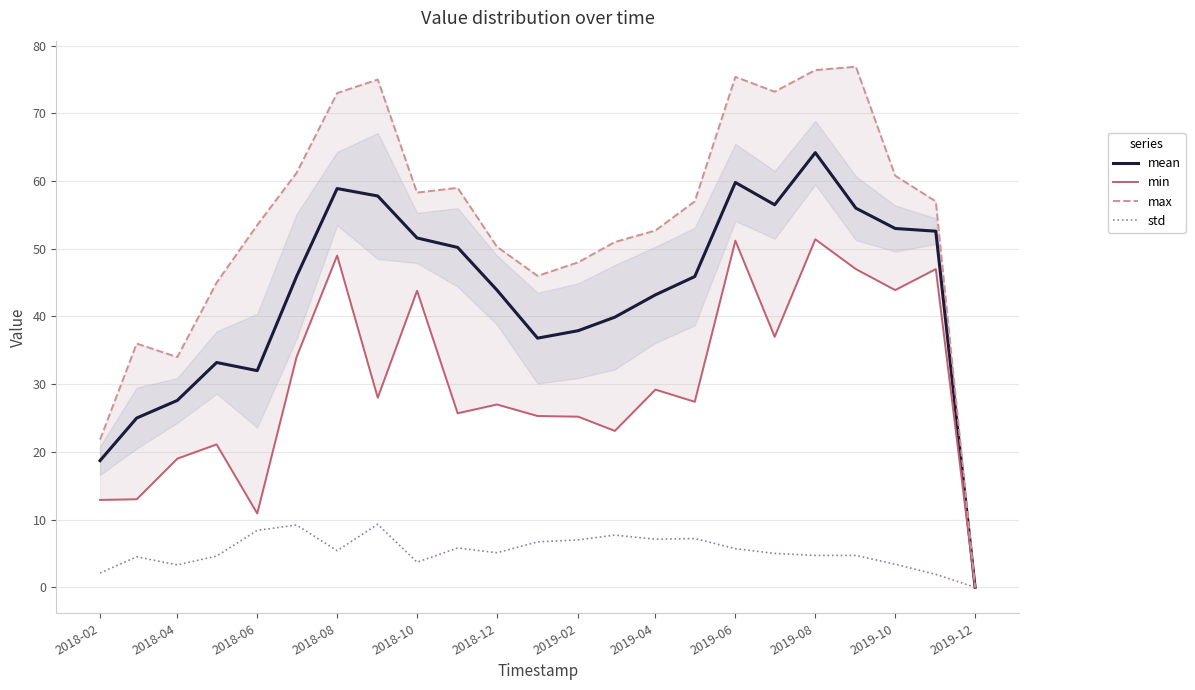

What is the highest value of the mean series?

64.2